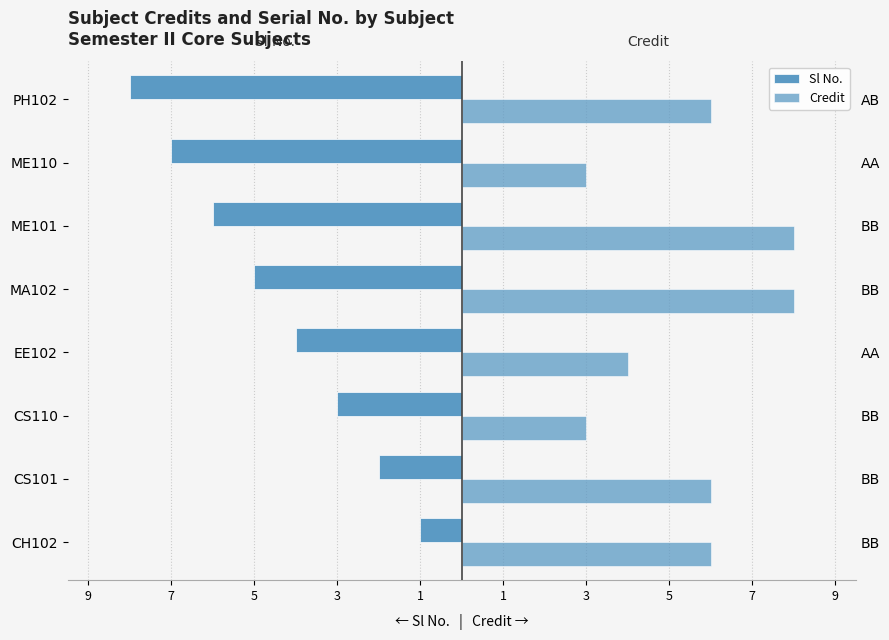

Reading left to right, what are all the values shown in this chart?

Sl No.: -1	-2	-3	-4	-5	-6	-7	-8
Credit: 6	6	3	4	8	8	3	6